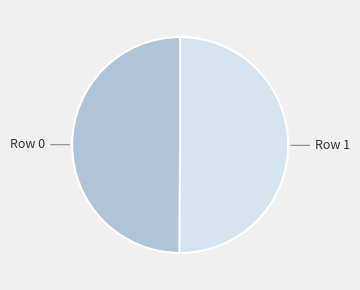

How many segments does this pie chart have?

2